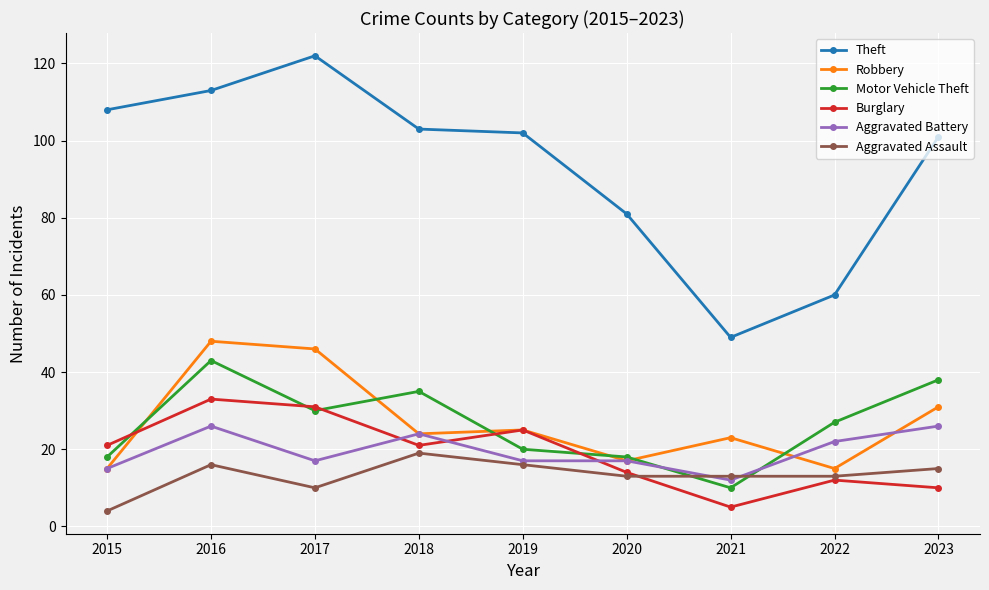

Where does the Theft series first go above 102?

2015